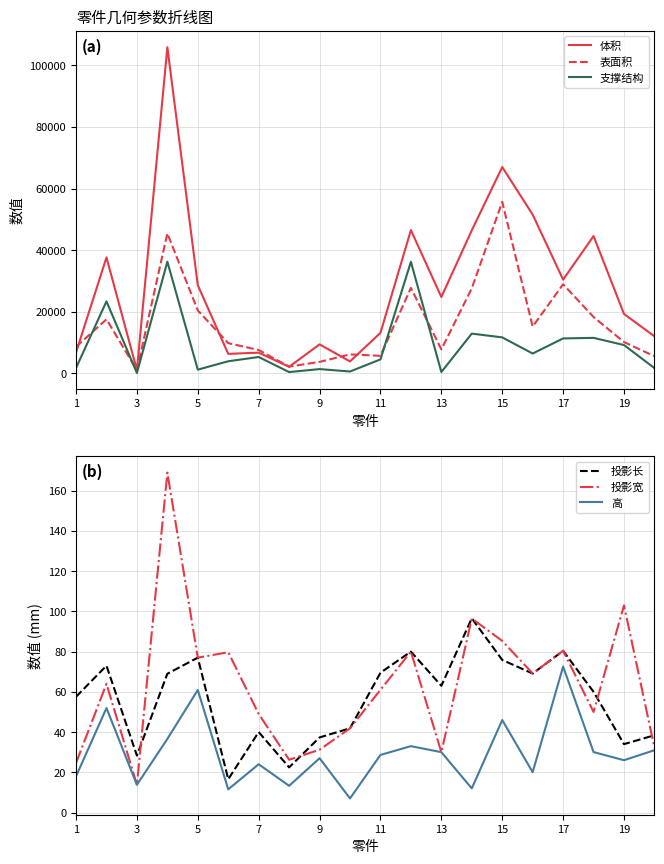

What are all the series names shown in the legend?

体积, 表面积, 支撑结构, 投影长, 投影宽, 高